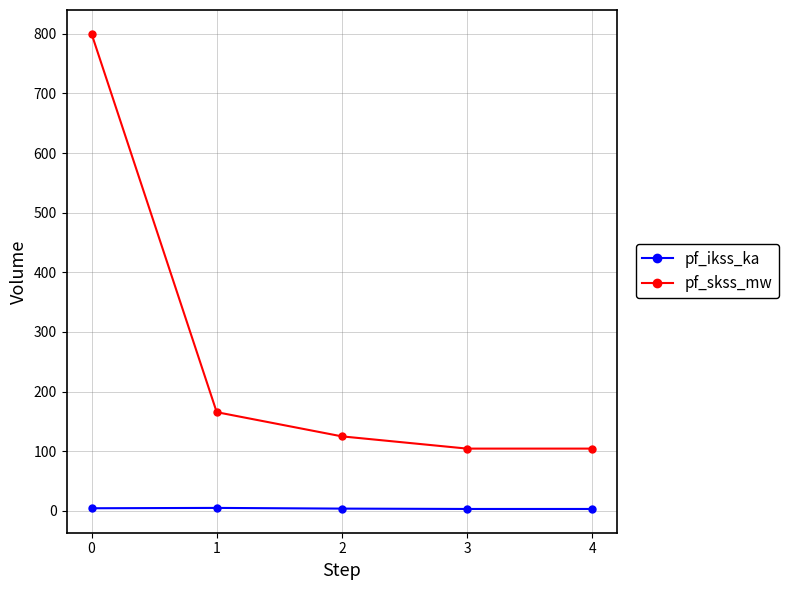

Rank the series at 3 from highest to lowest value.

pf_skss_mw, pf_ikss_ka